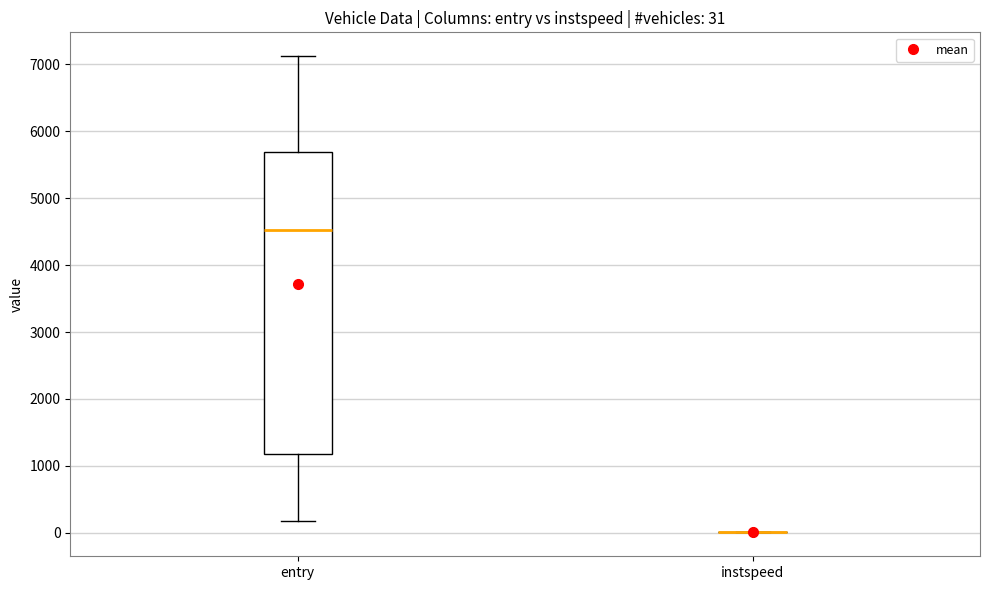

Which box is the tallest, from its lower edge to its upper edge?

entry